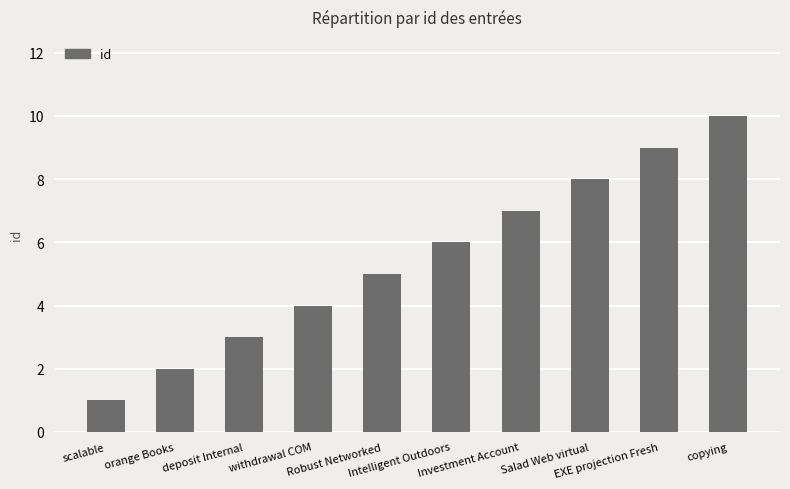

Rank the categories by value from lowest to highest.

scalable, orange Books, deposit Internal, withdrawal COM, Robust Networked, Intelligent Outdoors, Investment Account, Salad Web virtual, EXE projection Fresh, copying